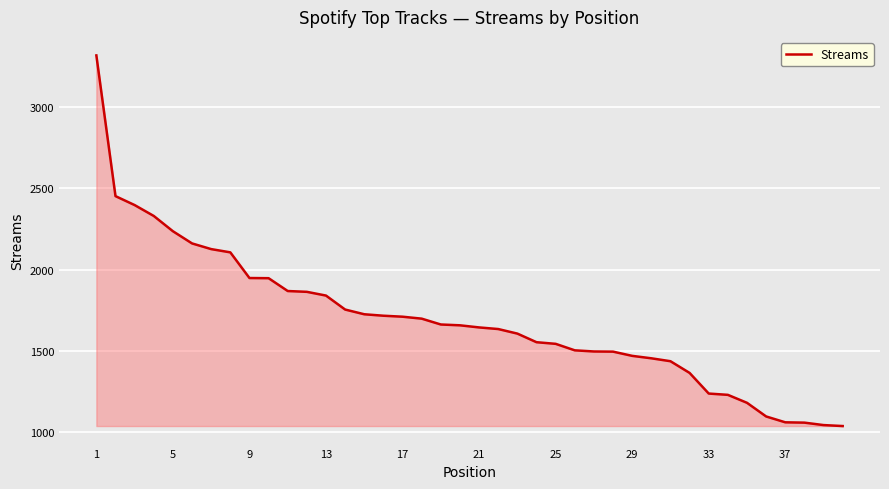

What is the sum of all values?

67691